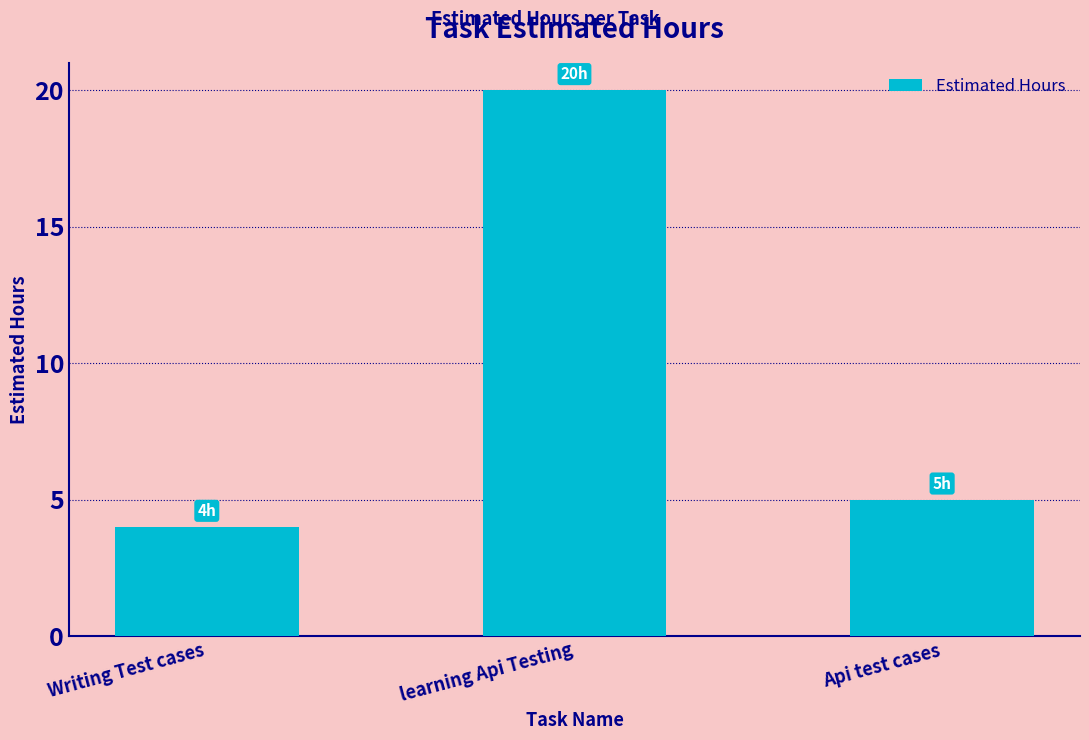

What is the change in value from learning Api Testing to Api test cases?

-15